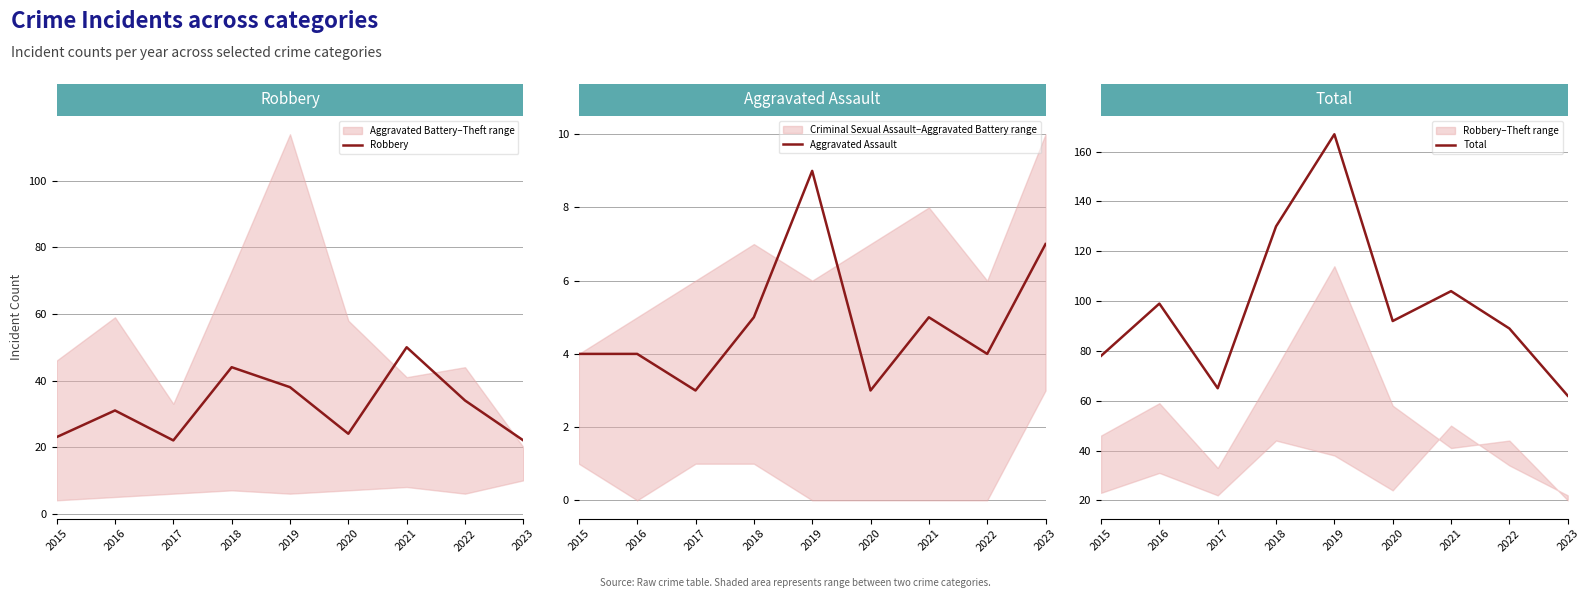

Is this an area chart (filled region under the line)?

No